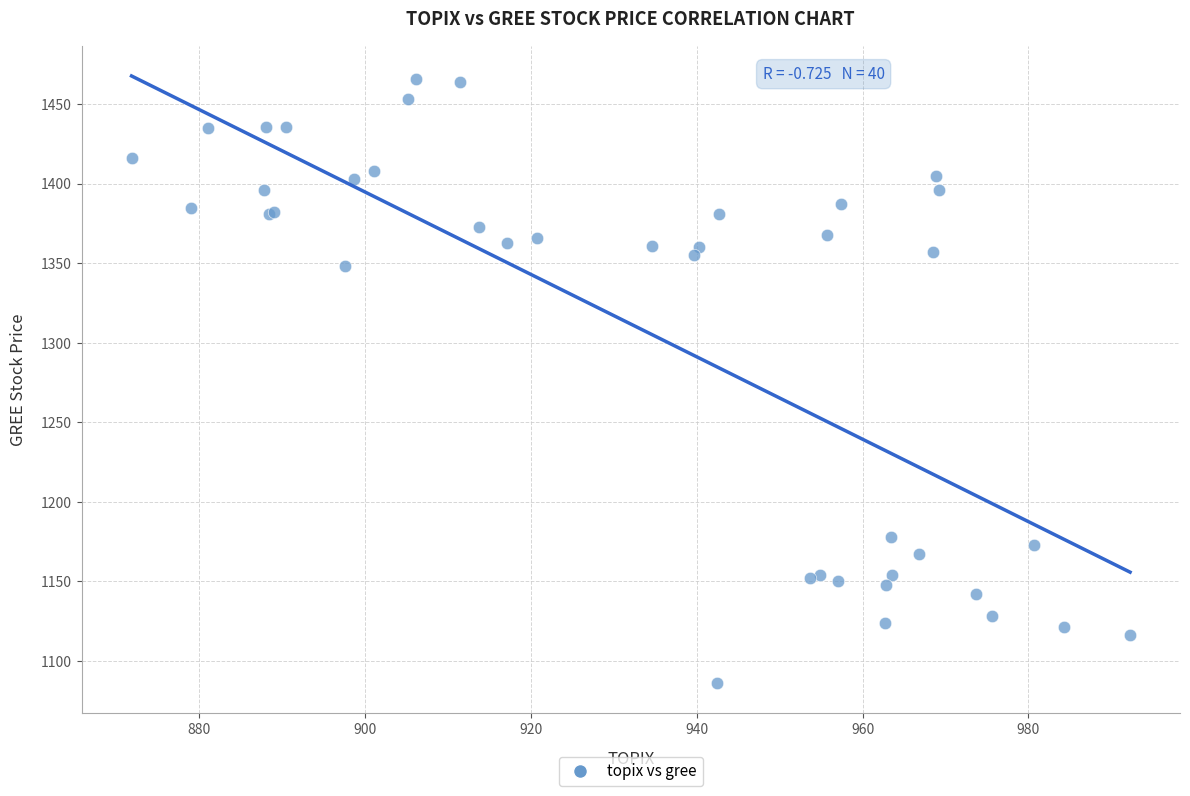

What Y value in the scatter plot is closest to 1276?

1348